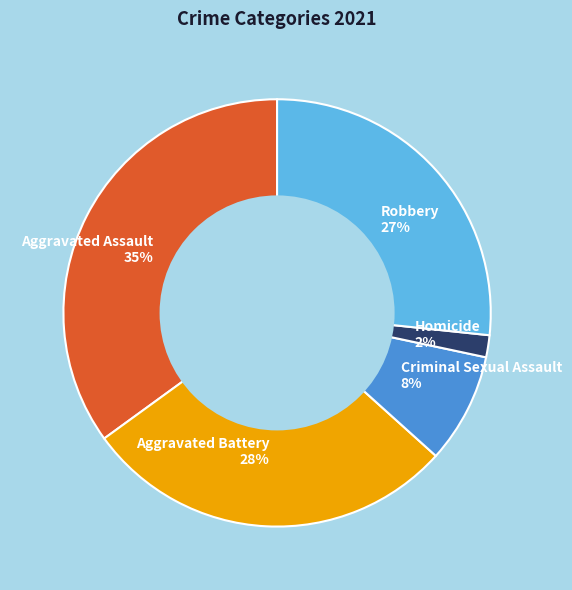

Is there a majority slice in this chart?

No